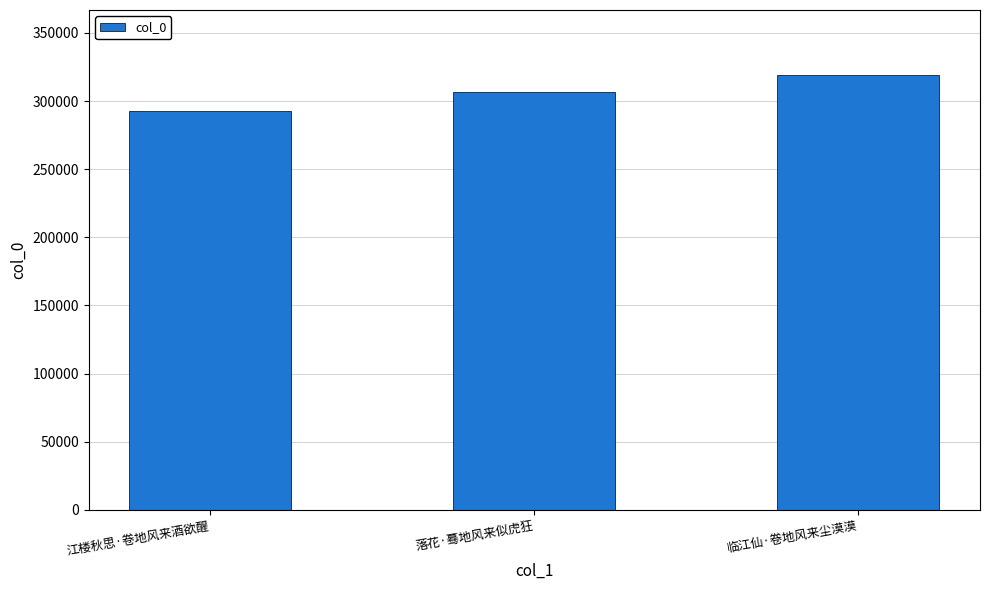

What is the value of the 3rd bar from the left?

318992